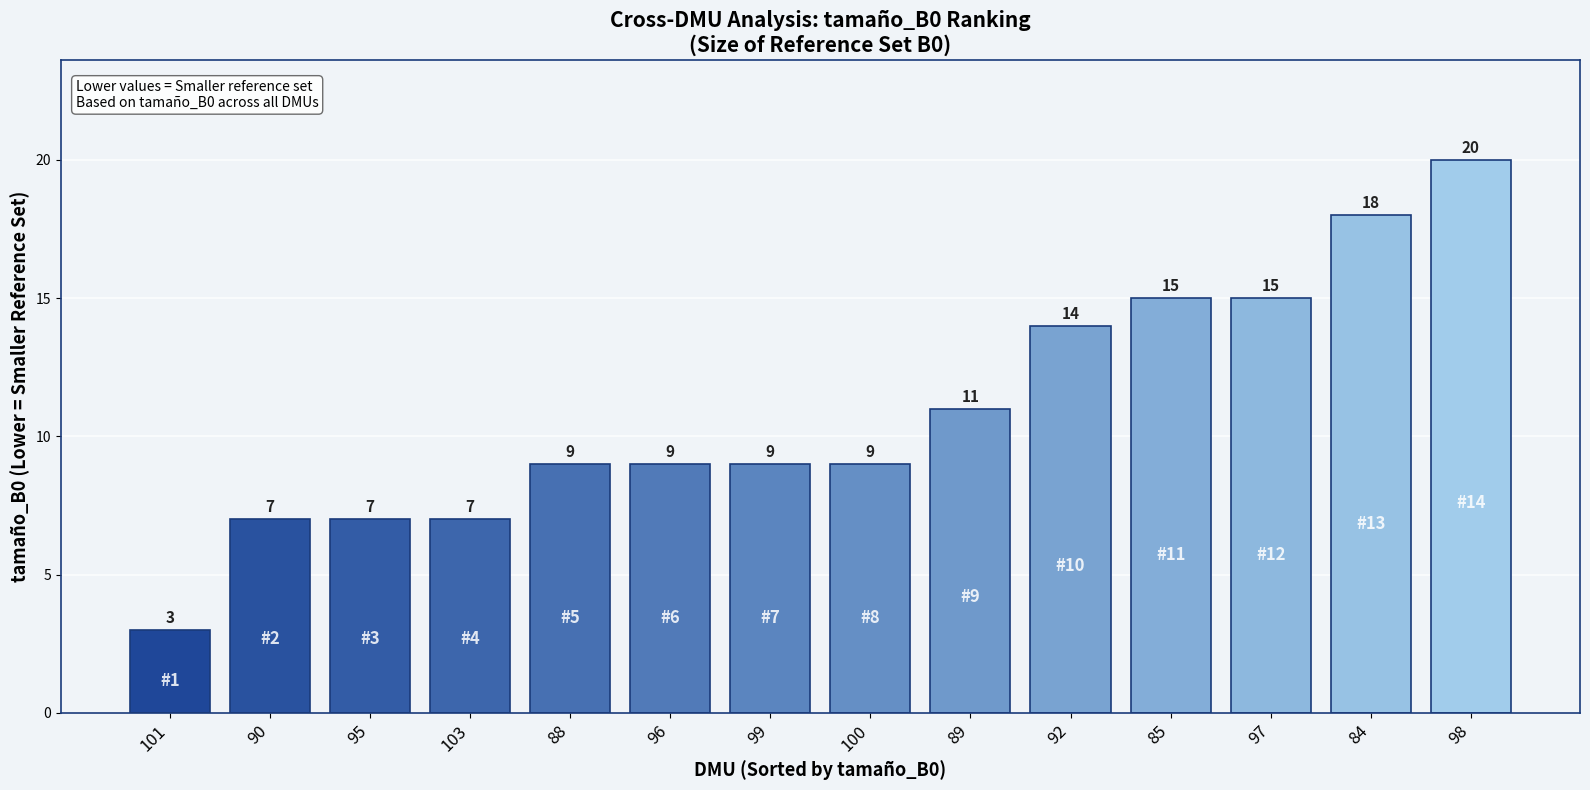

Reading left to right, list all the values displayed in this chart.

3	7	7	7	9	9	9	9	11	14	15	15	18	20